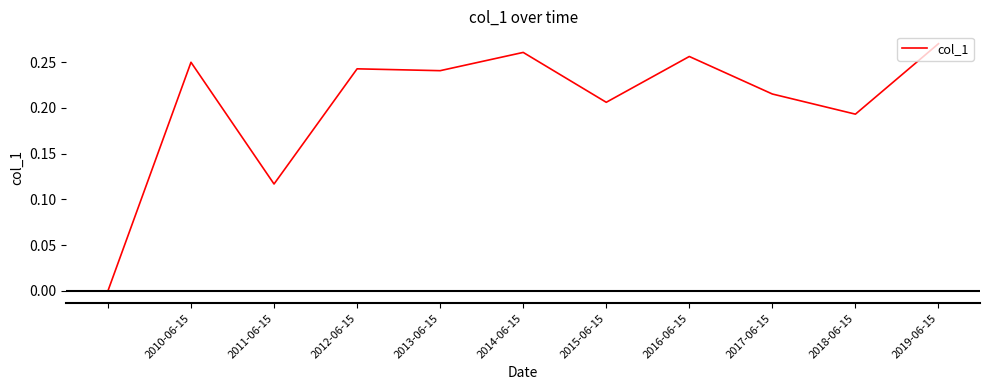

True or false: the data has more than 0 interior local peaks.

True